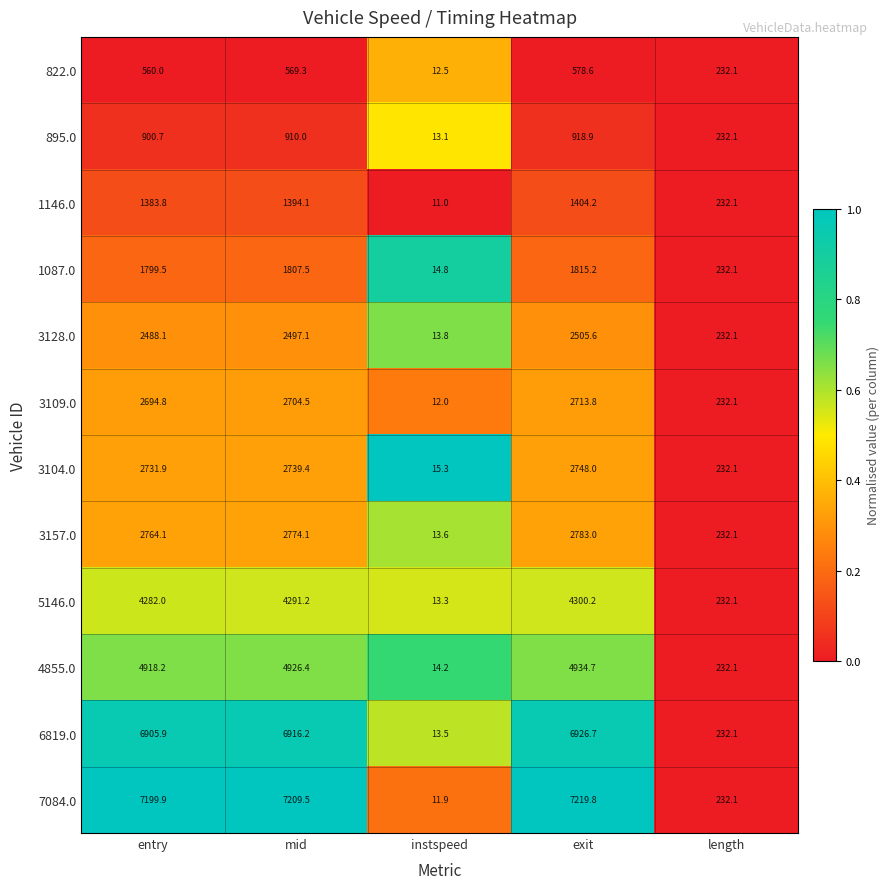

Which series has the widest spread of values?

7084.0